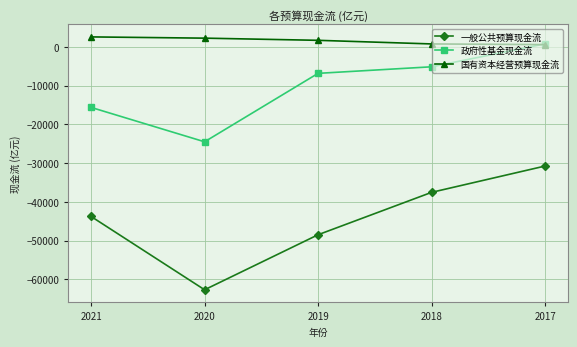

What is the difference between the maximum and second lowest values in the 一般公共预算现金流 series?

17729